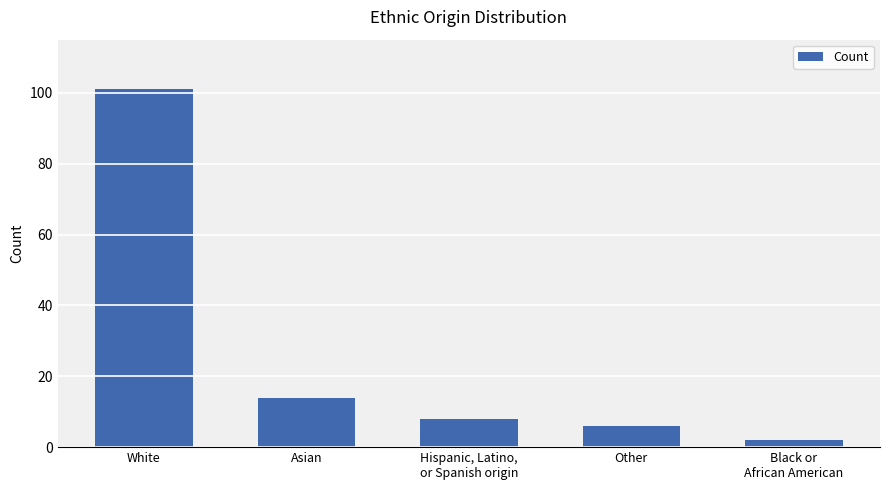

At which label does the data first exceed 8?

White